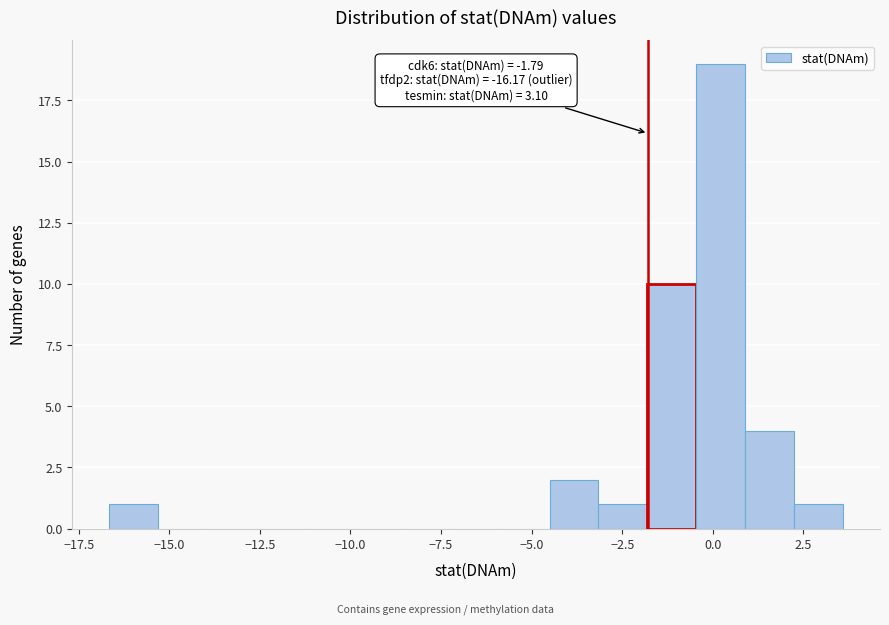

Around what value on the x-axis is the tallest bar? Give the approximate position of its centre, as read against the axis.

0.0